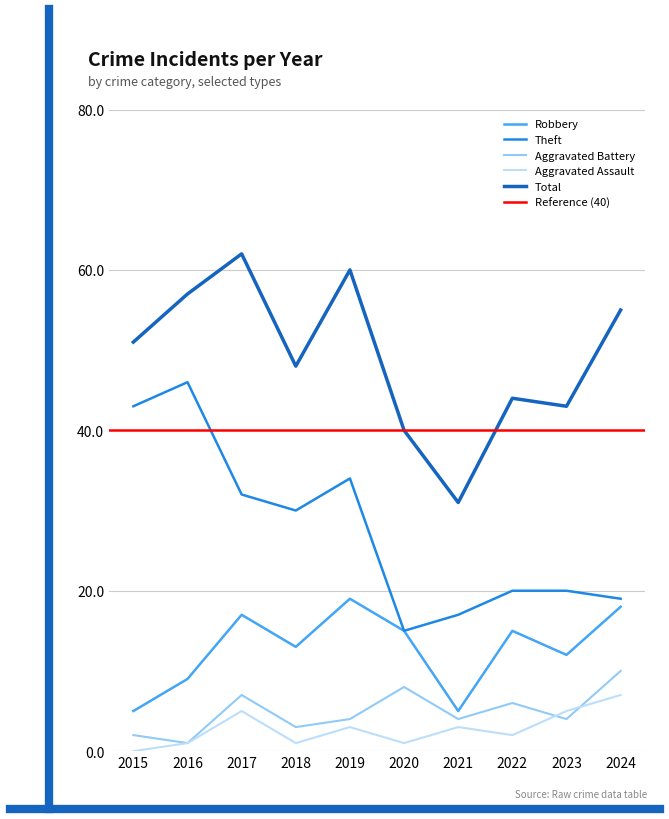

The value of Theft at 2017 is 15. True or false?

False